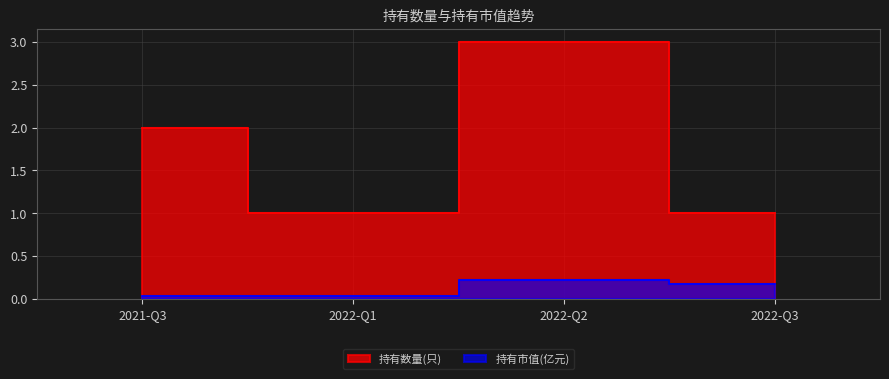

Which series has the largest total across all categories?

持有数量(只)